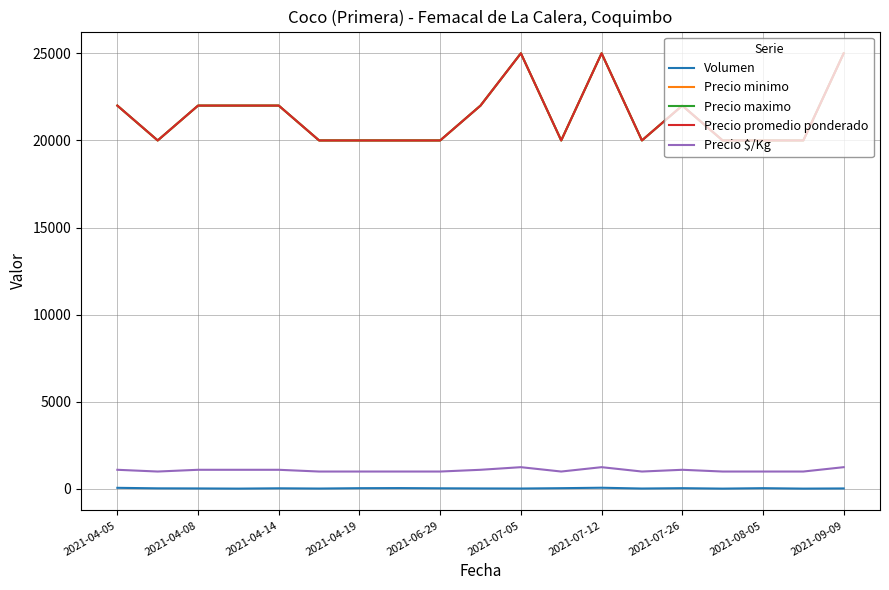

Where is Volumen nearest to the value 45?

2021-04-19